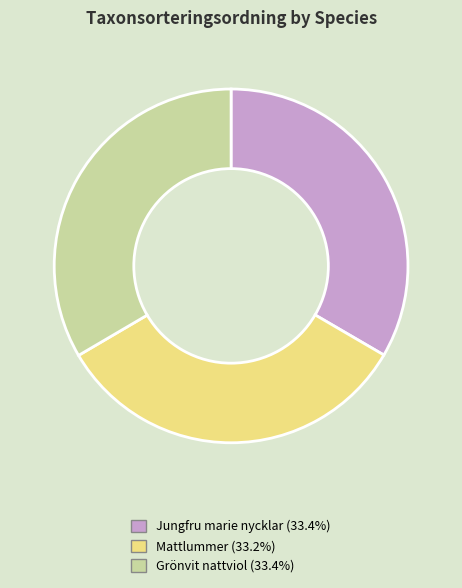

Is Mattlummer the majority of the pie?

No